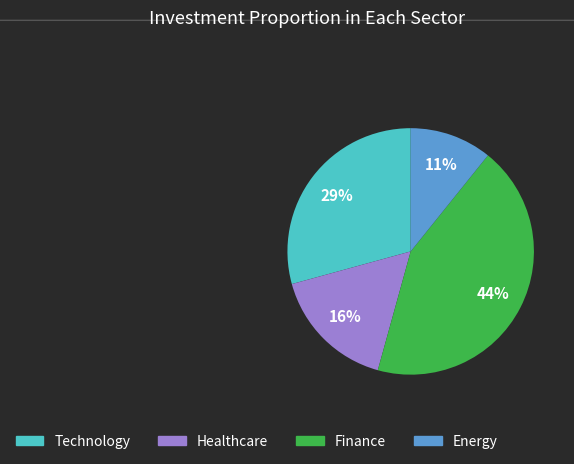

How many slices are in this pie chart?

4